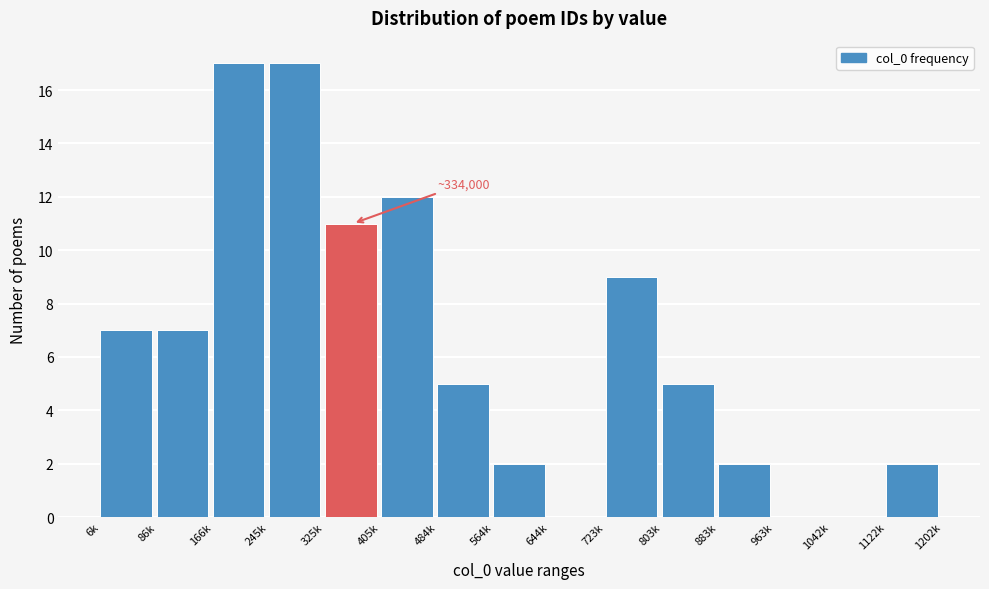

Reading left to right, extract all data points from this chart.

6k=7	86k=7	166k=17	245k=17	325k=11	405k=12	484k=5	564k=2	644k=0	723k=9	803k=5	883k=2	963k=0	1042k=0	1122k=2